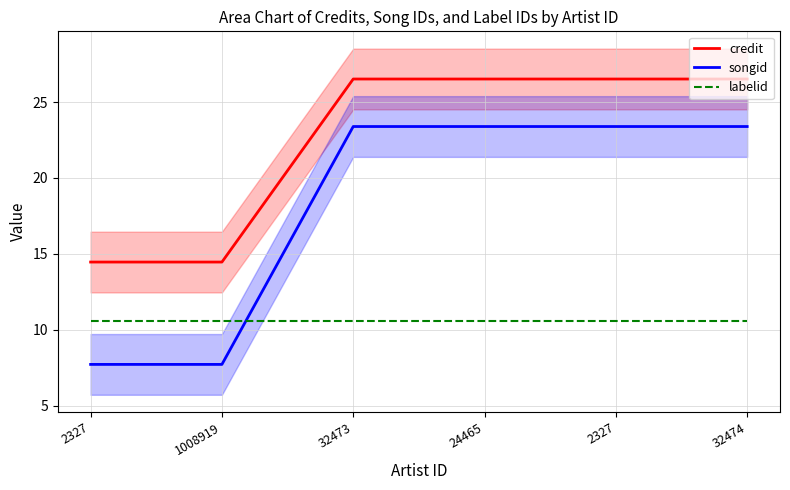

Which series has the widest spread of values?

songid